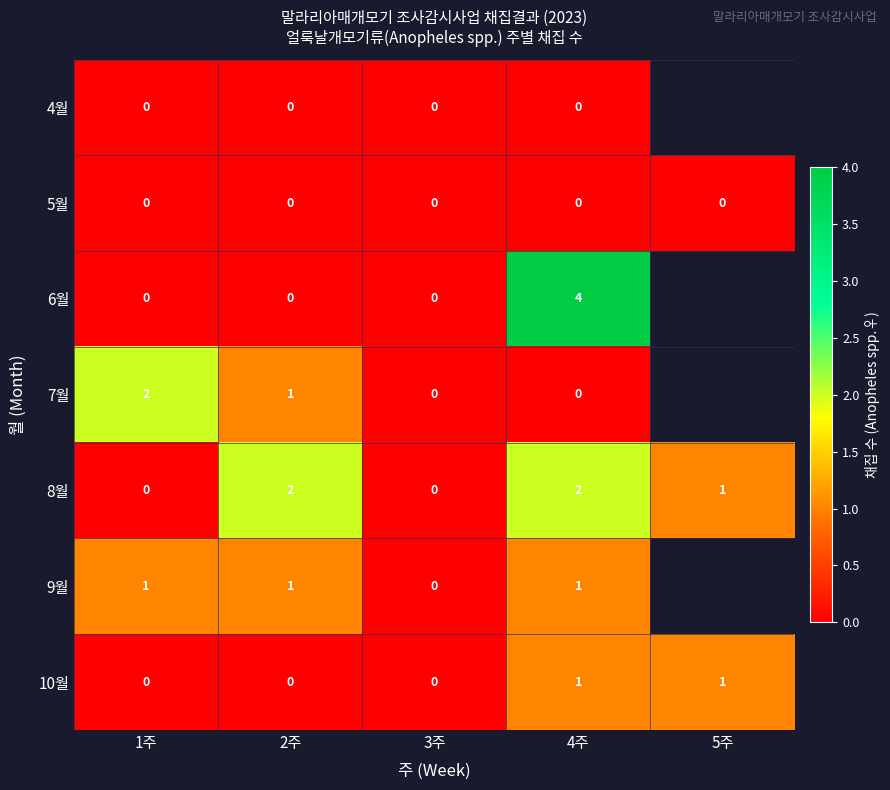

What is the total value across all series at 1주?

3